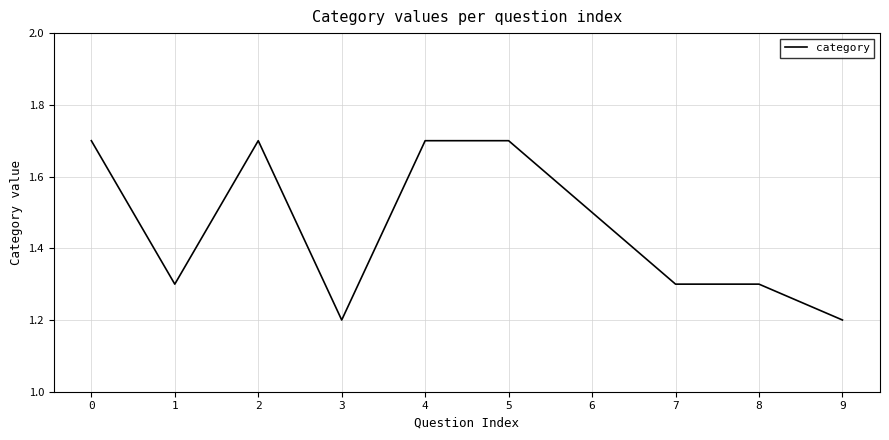

What is the difference between the maximum and minimum values?

0.5